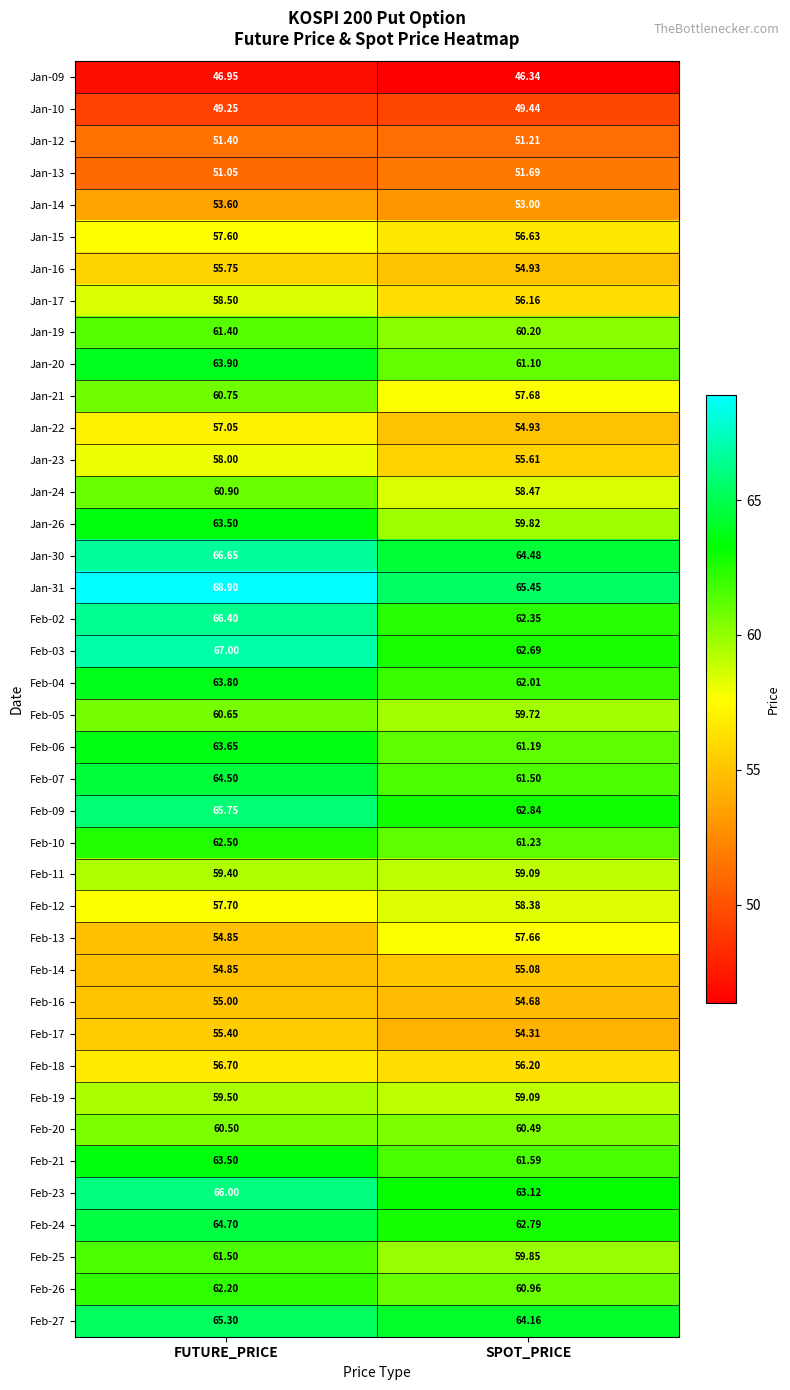

Which category has the highest value in the Jan-26 series?

FUTURE_PRICE